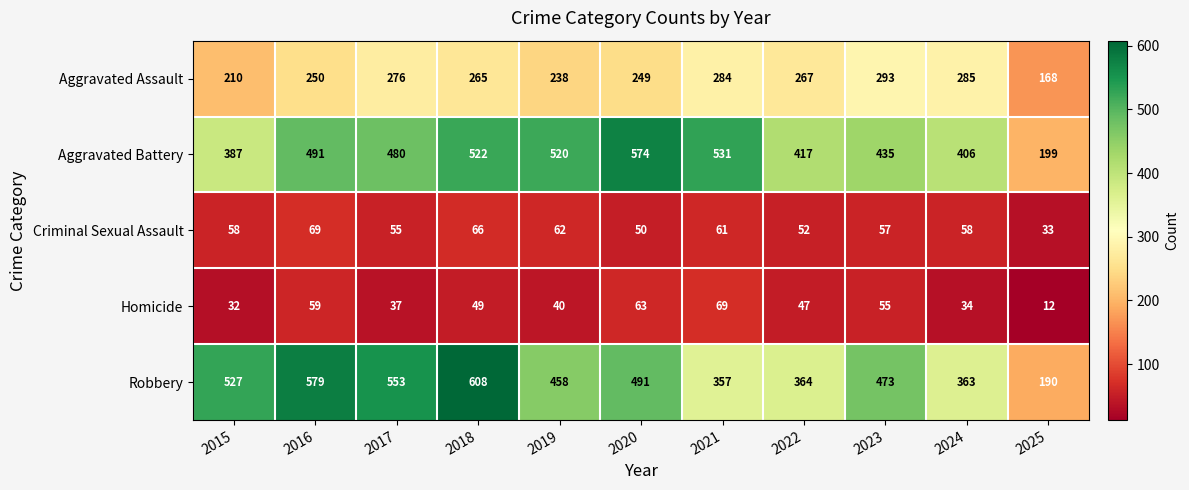

True or false: Aggravated Battery has a value of 406 at 2024.

True